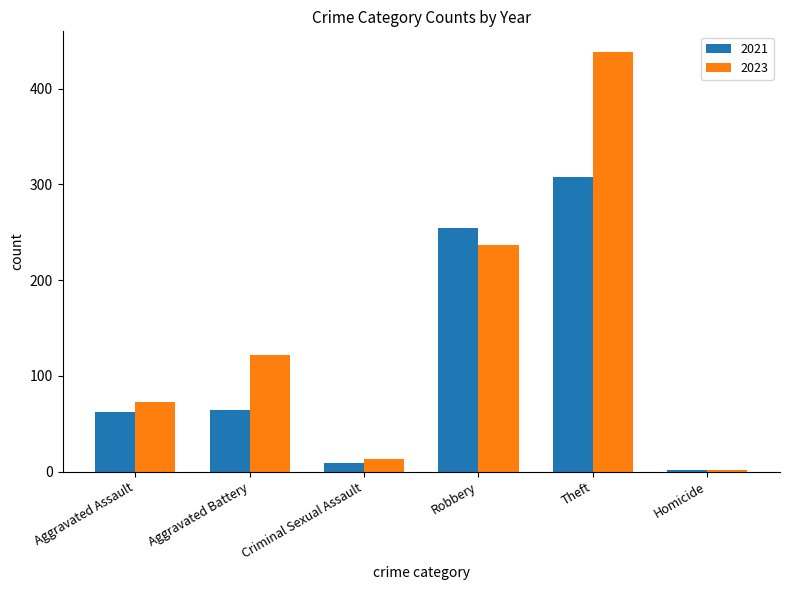

The 2023 series shows 73 at Aggravated Assault. True or false?

True